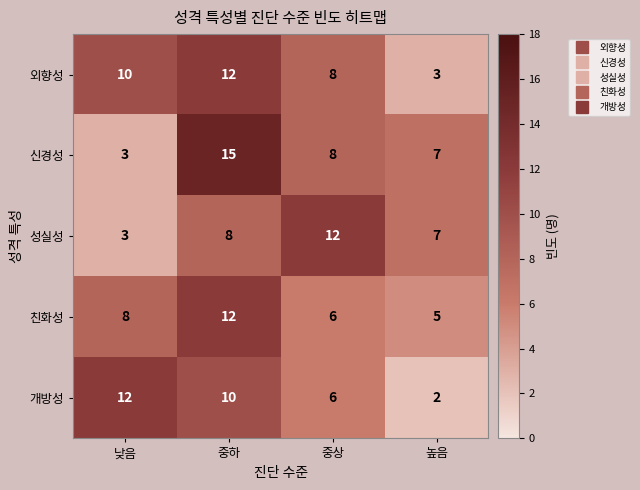

Rank the categories by 성실성 value from lowest to highest.

낮음, 높음, 중하, 중상